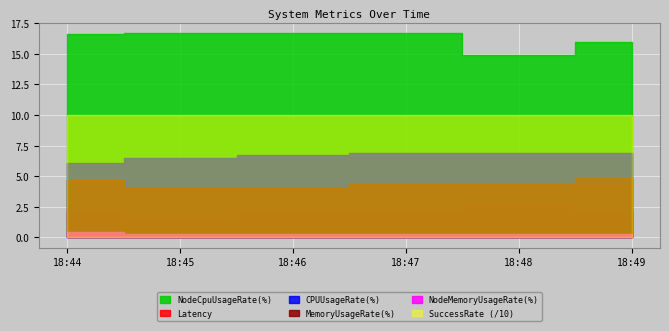

The CPUUsageRate(%) series shows 2.1 at 18:47. True or false?

False